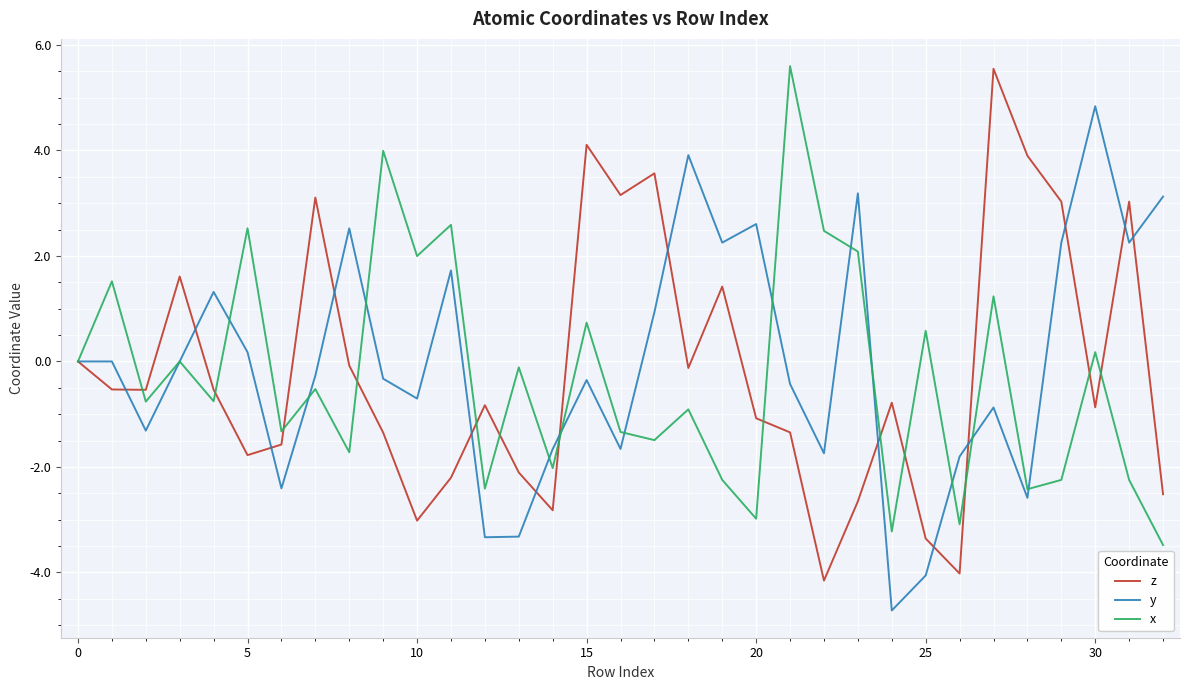

After their last crossing, which series has the higher values: x or z?

z